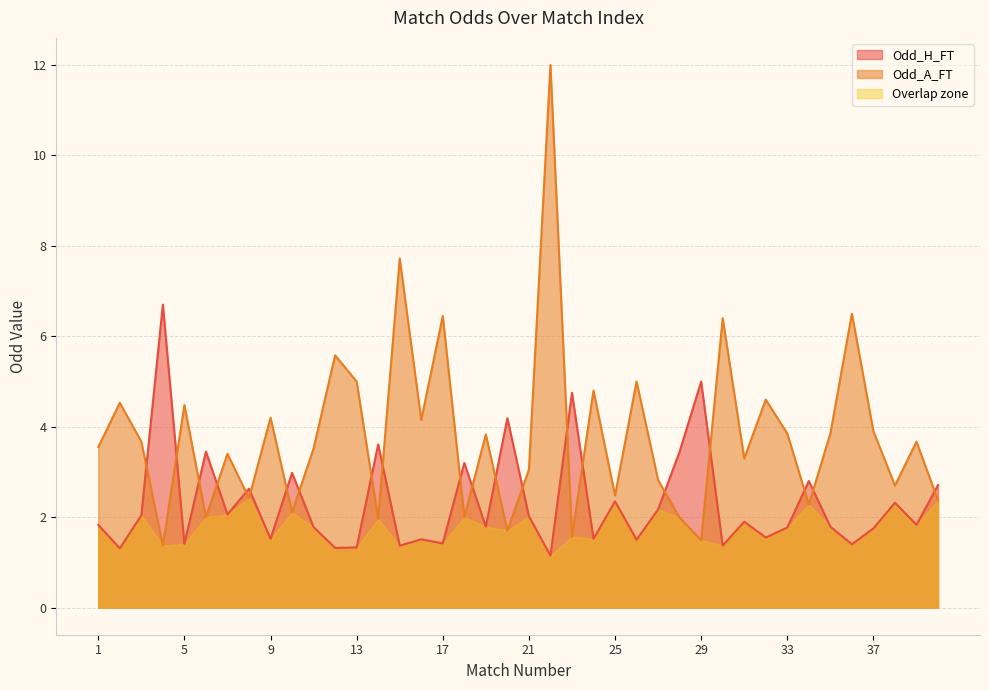

Between 37 and 8, which is larger?

8